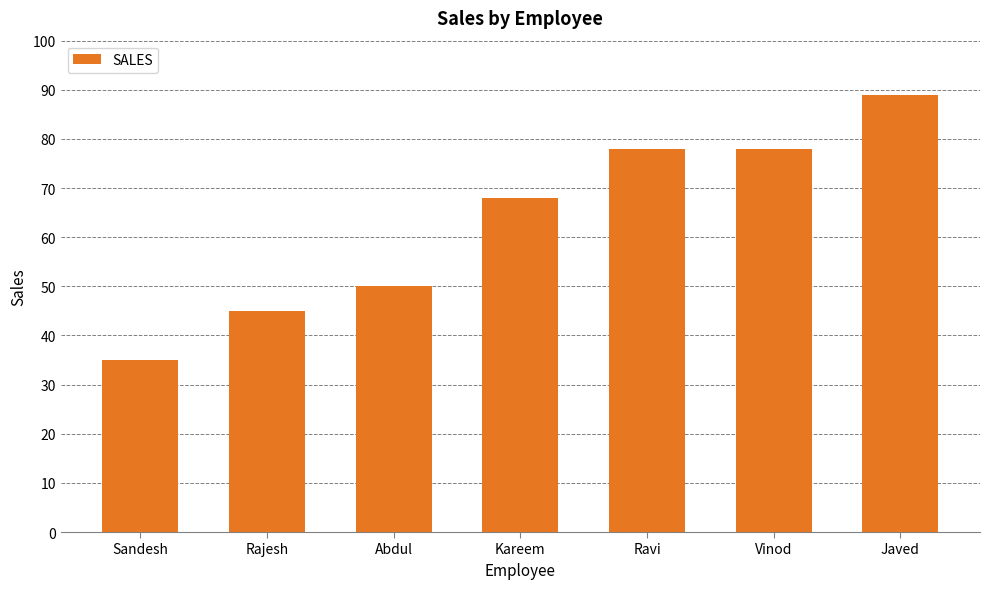

Which label corresponds to the smallest value in the chart?

Sandesh